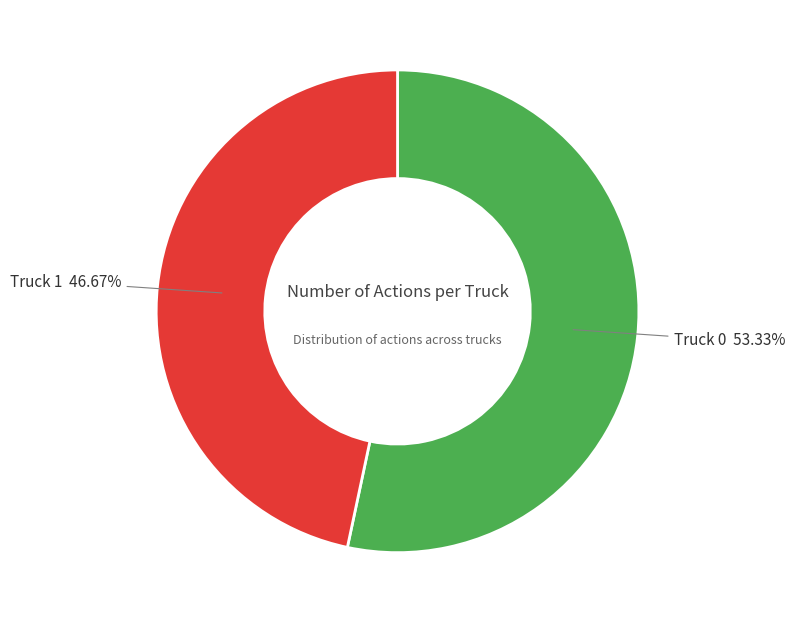

Is there a majority slice in this chart?

Yes